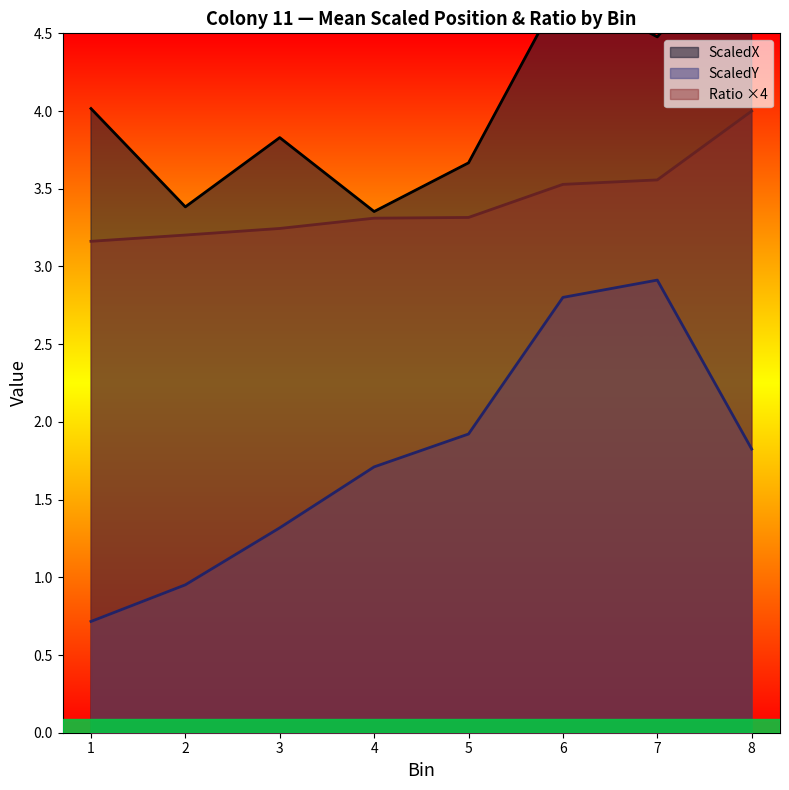

What is the highest value of the ScaledY series?

2.9